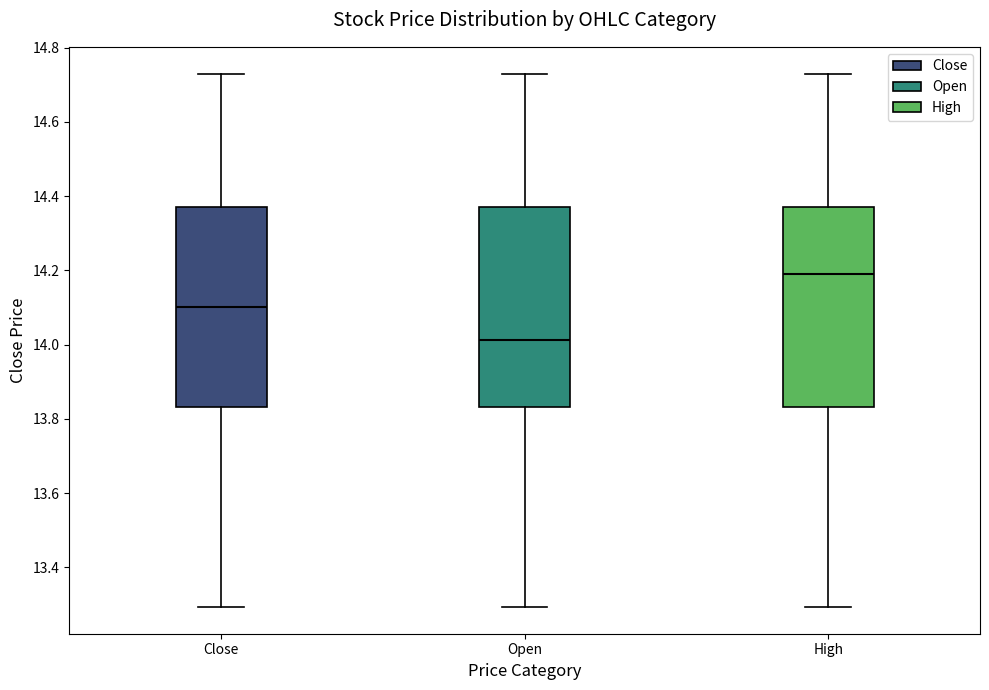

Which box has the highest median line?

High